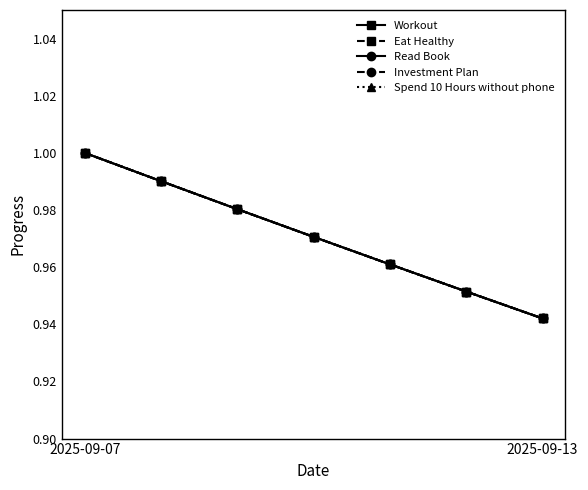

Does the chart display data point markers on the line(s)?

Yes